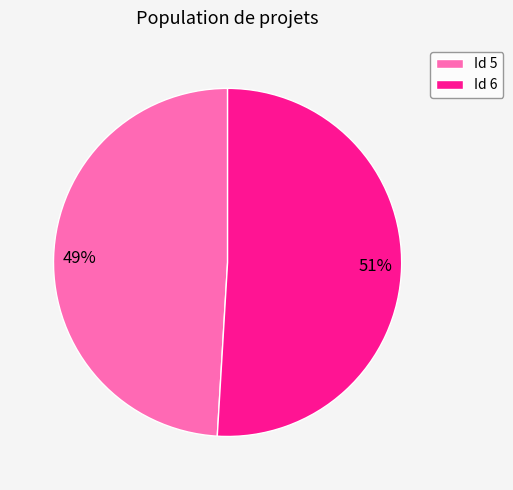

Is the sum of Id 6 and Id 5 greater than half?

Yes